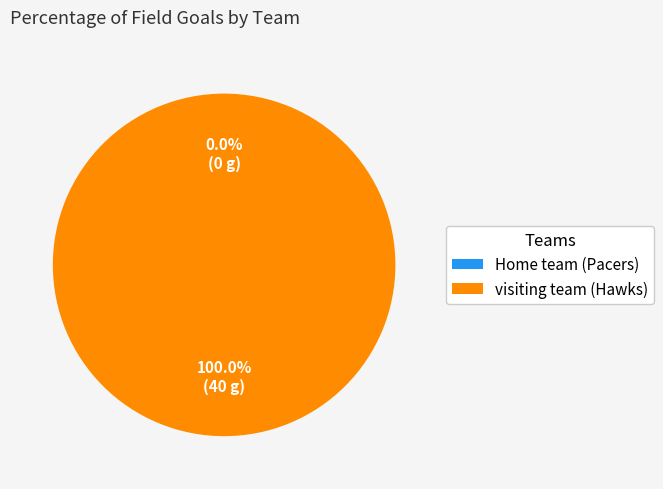

How many segments does this pie chart have?

2